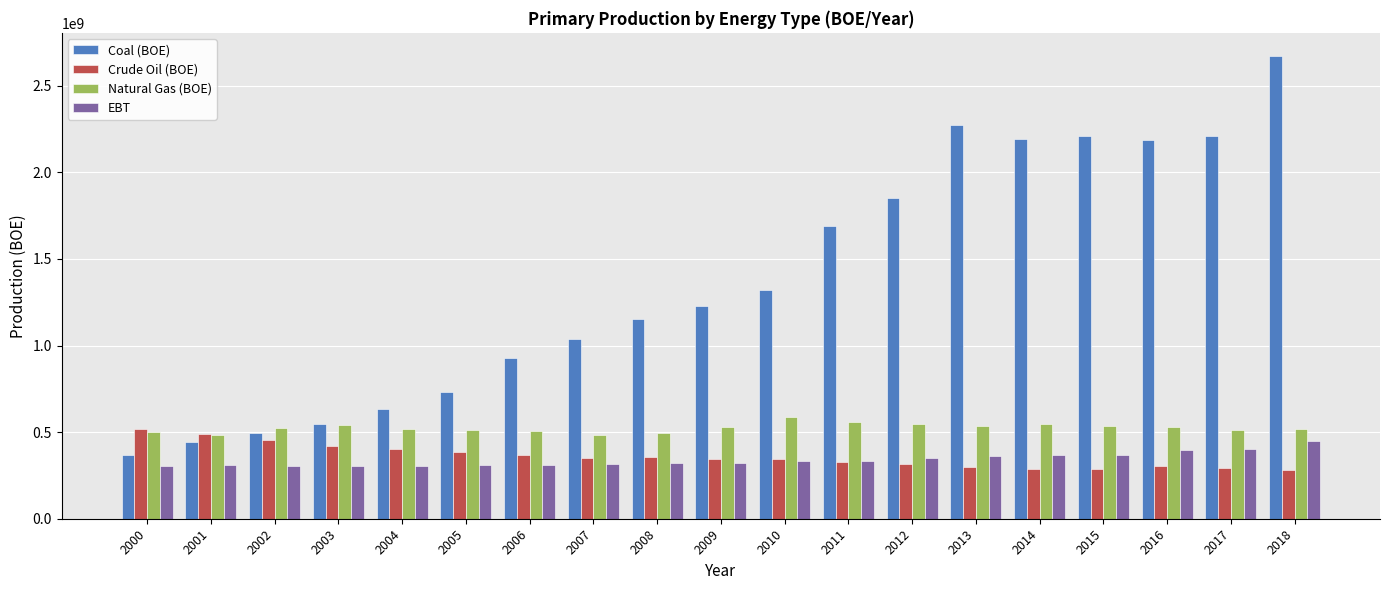

Which series has the largest total across all categories?

Coal (BOE)